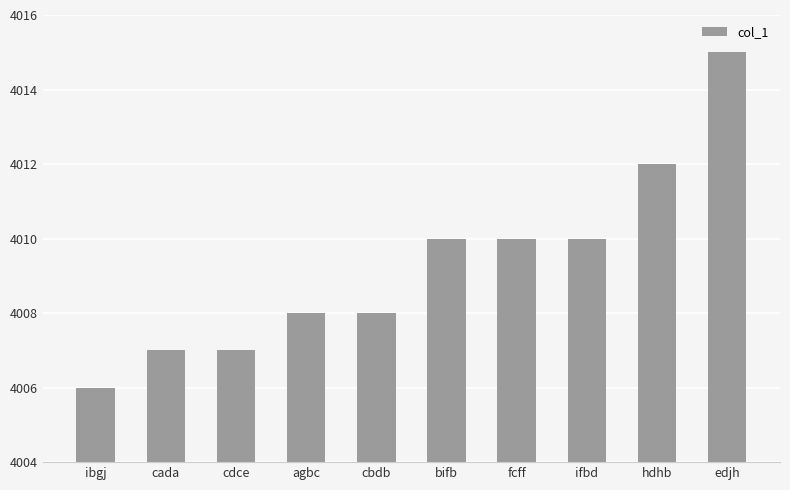

How many bars are there in total?

10